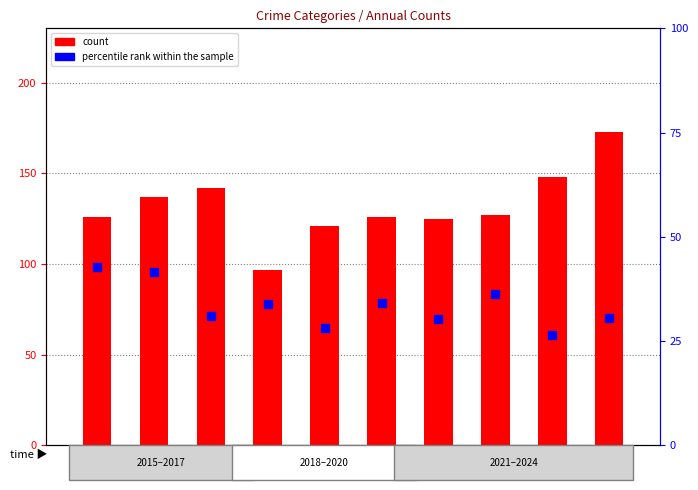

At which category is the sum across all series the highest?

2024